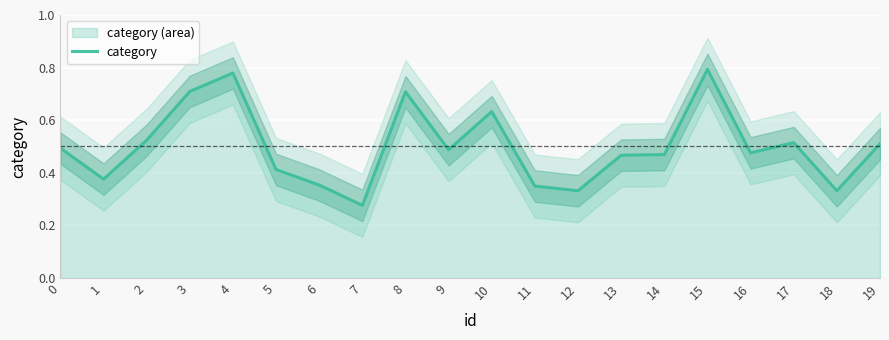

Is it true that the value at 14 is 0.5?

True